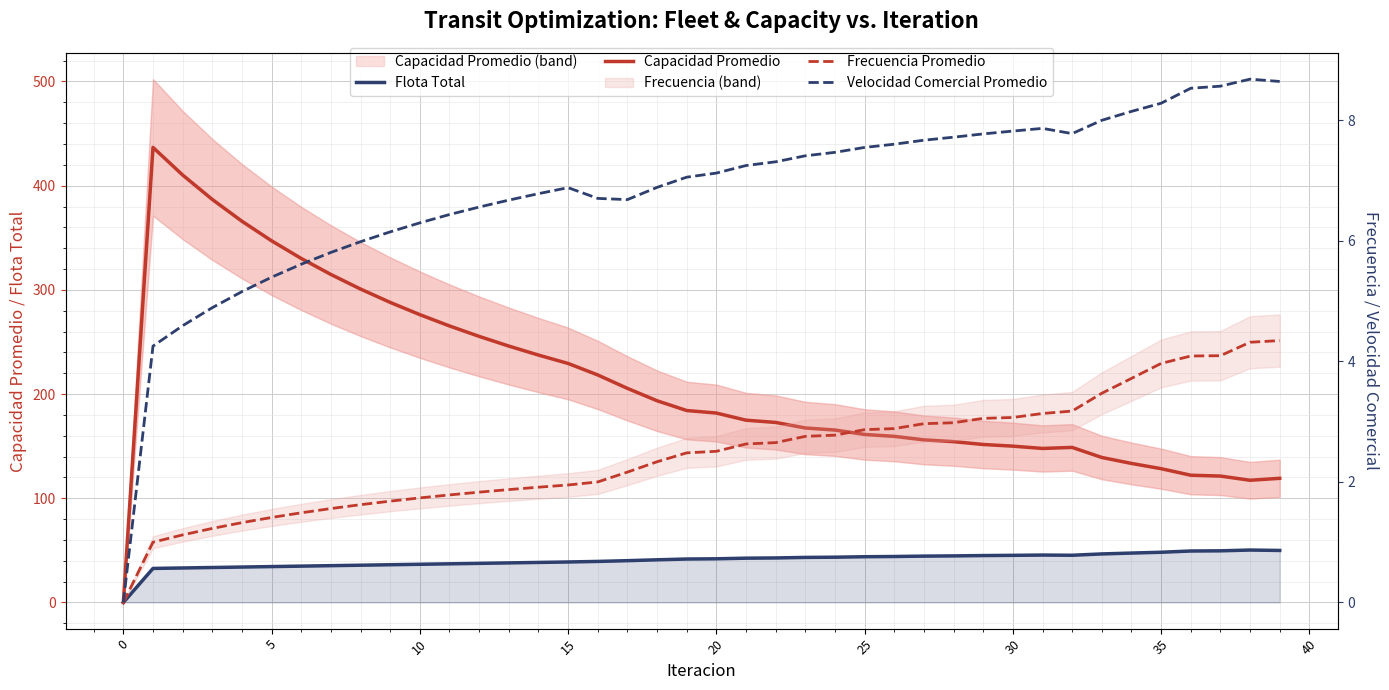

True or false: Frecuencia Promedio and Flota Total intersect in this chart.

False